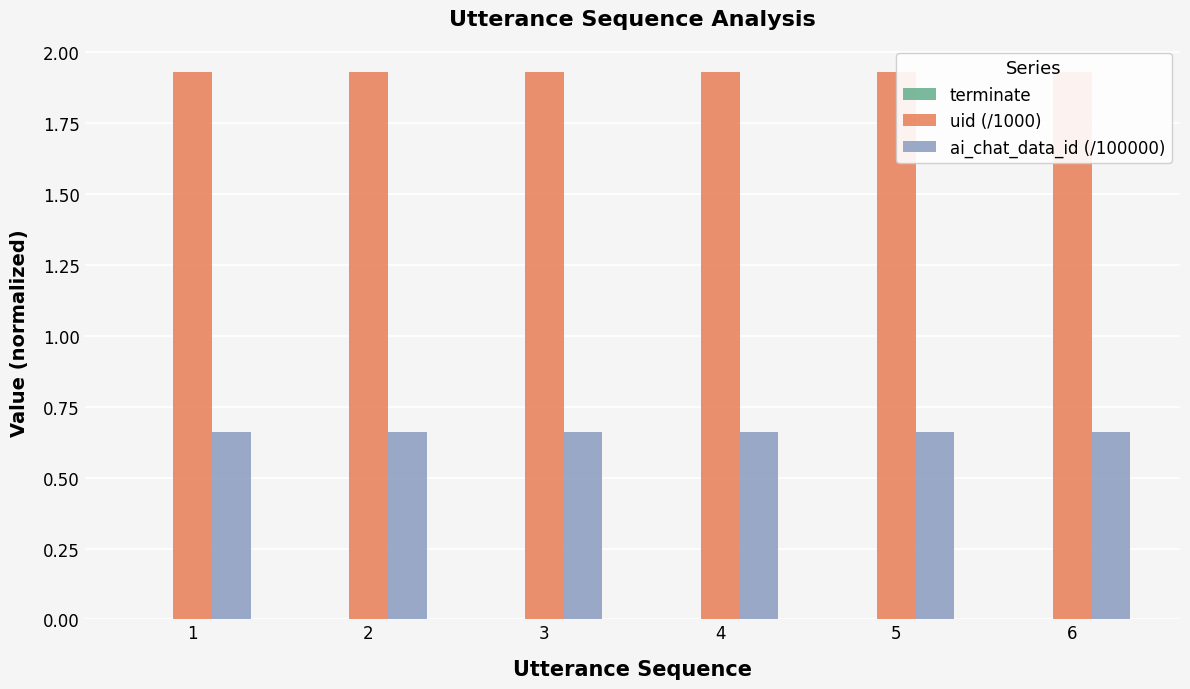

Reading left to right, what are all the values shown in this chart?

terminate: 1=0.0	2=0.0	3=0.0	4=0.0	5=0.0	6=0.0
uid (/1000): 1=1.9	2=1.9	3=1.9	4=1.9	5=1.9	6=1.9
ai_chat_data_id (/100000): 1=0.7	2=0.7	3=0.7	4=0.7	5=0.7	6=0.7